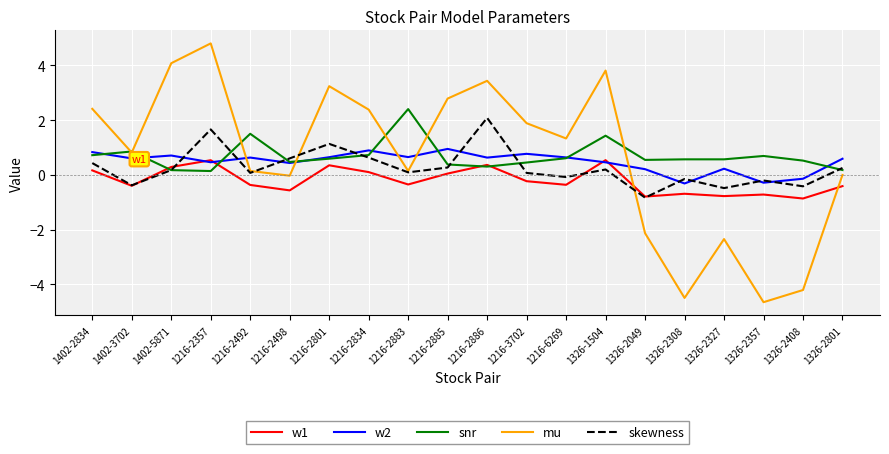

True or false: mu has a value of 4.8 at 1216-2357.

True